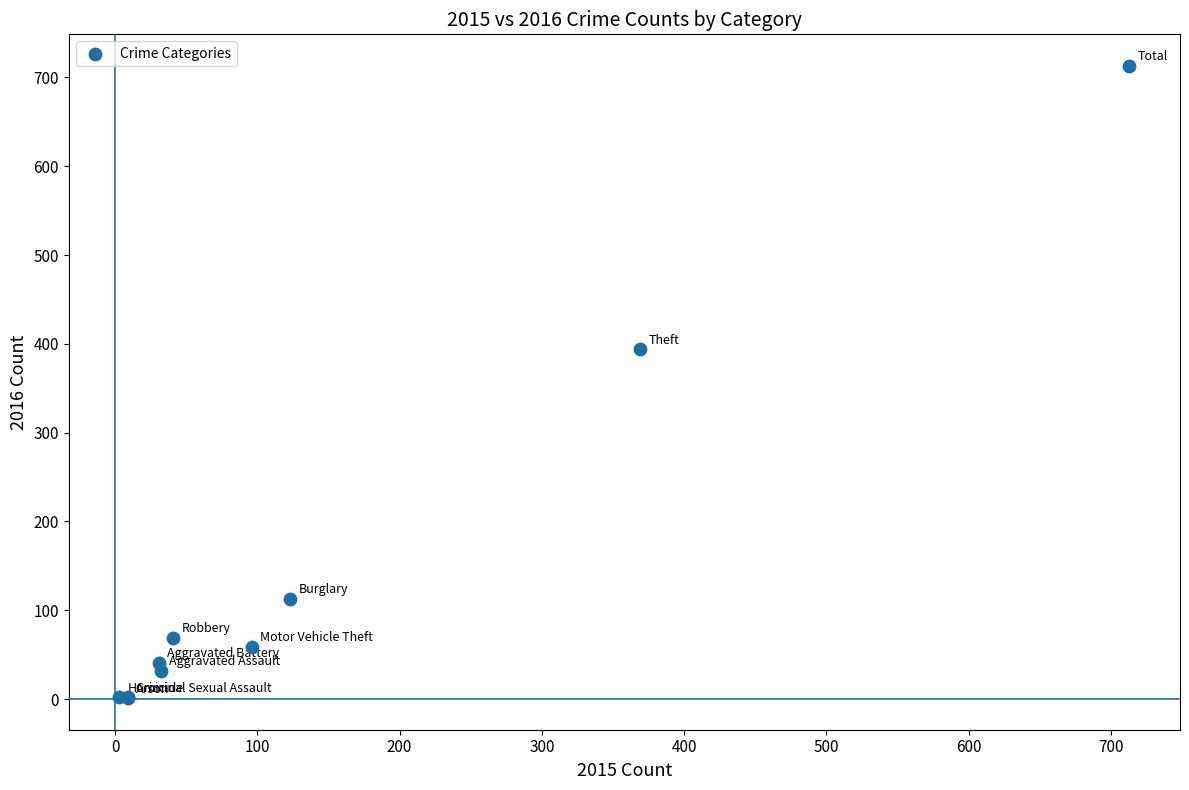

What Y value in the scatter plot is closest to 357?

394